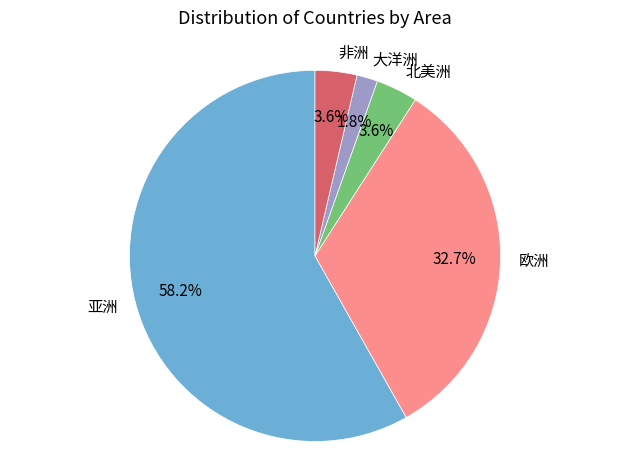

What portion of the pie excludes 欧洲?

67.3%